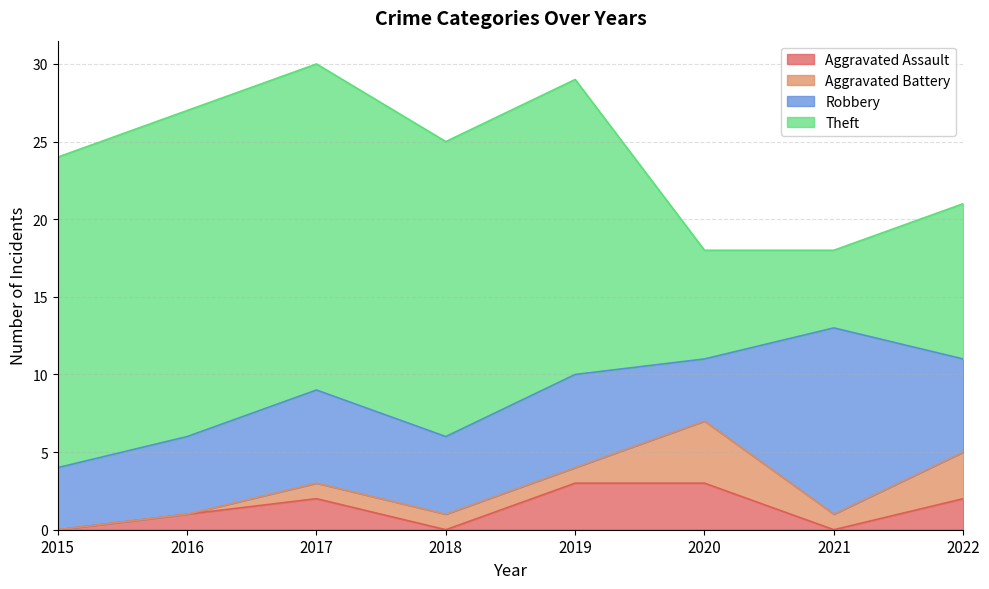

True or false: Theft and Aggravated Assault intersect in this chart.

False